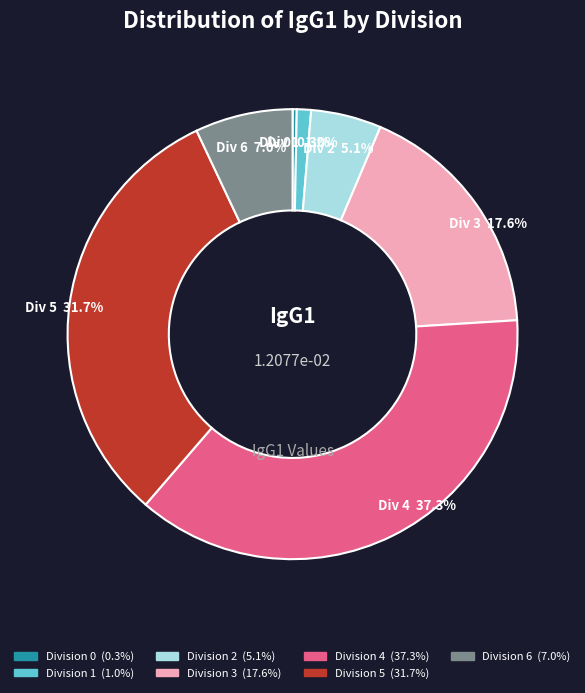

Is there a majority slice in this chart?

No